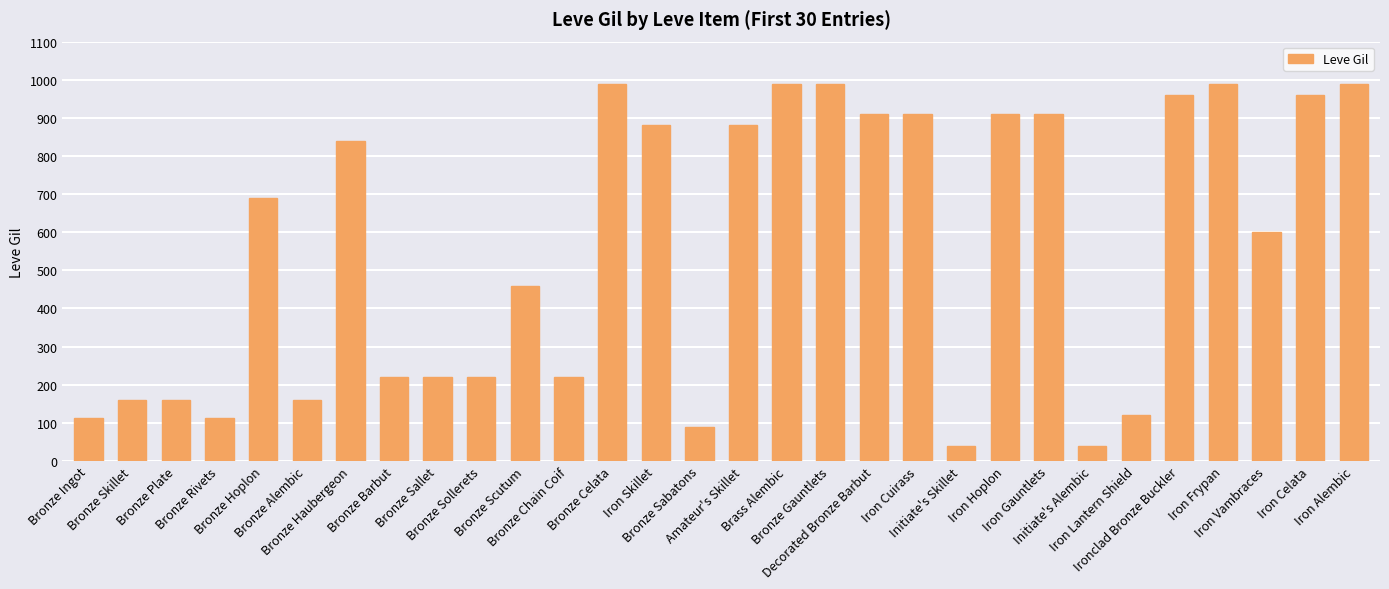

Approximately how many times larger is the value at Initiate's Alembic compared to Bronze Hoplon?

0.1